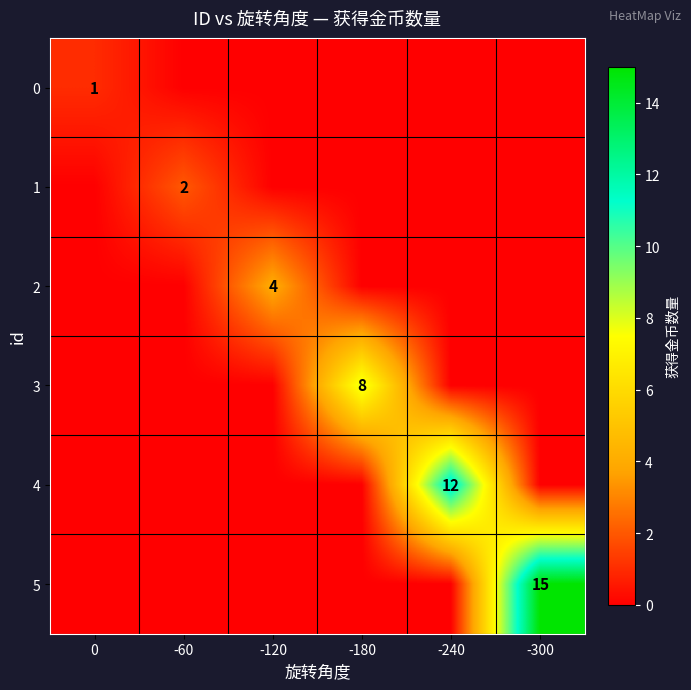

The 4 series shows 12 at -240. True or false?

True